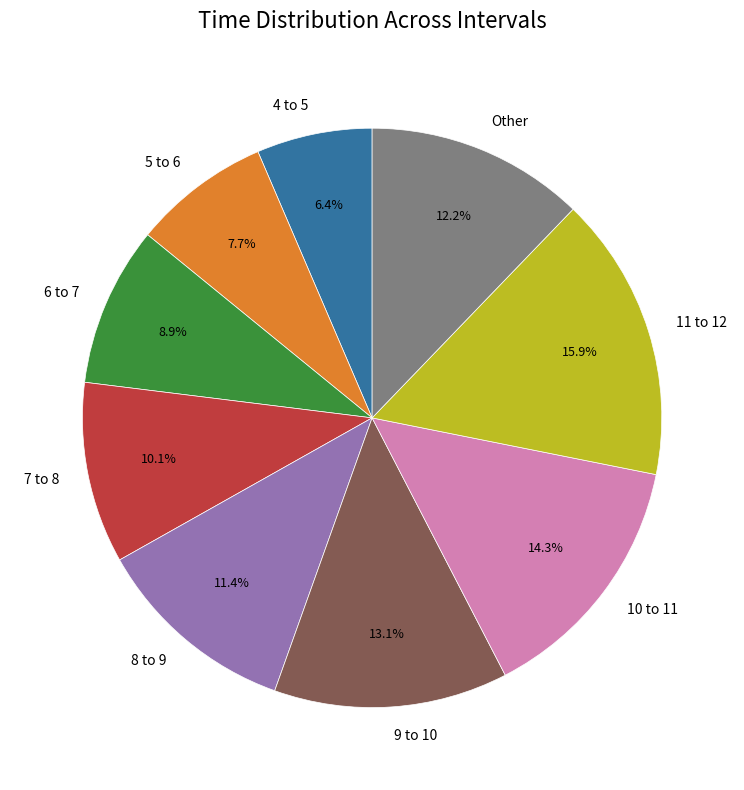

Combined, do 7 to 8 and 9 to 10 account for over 50%?

No